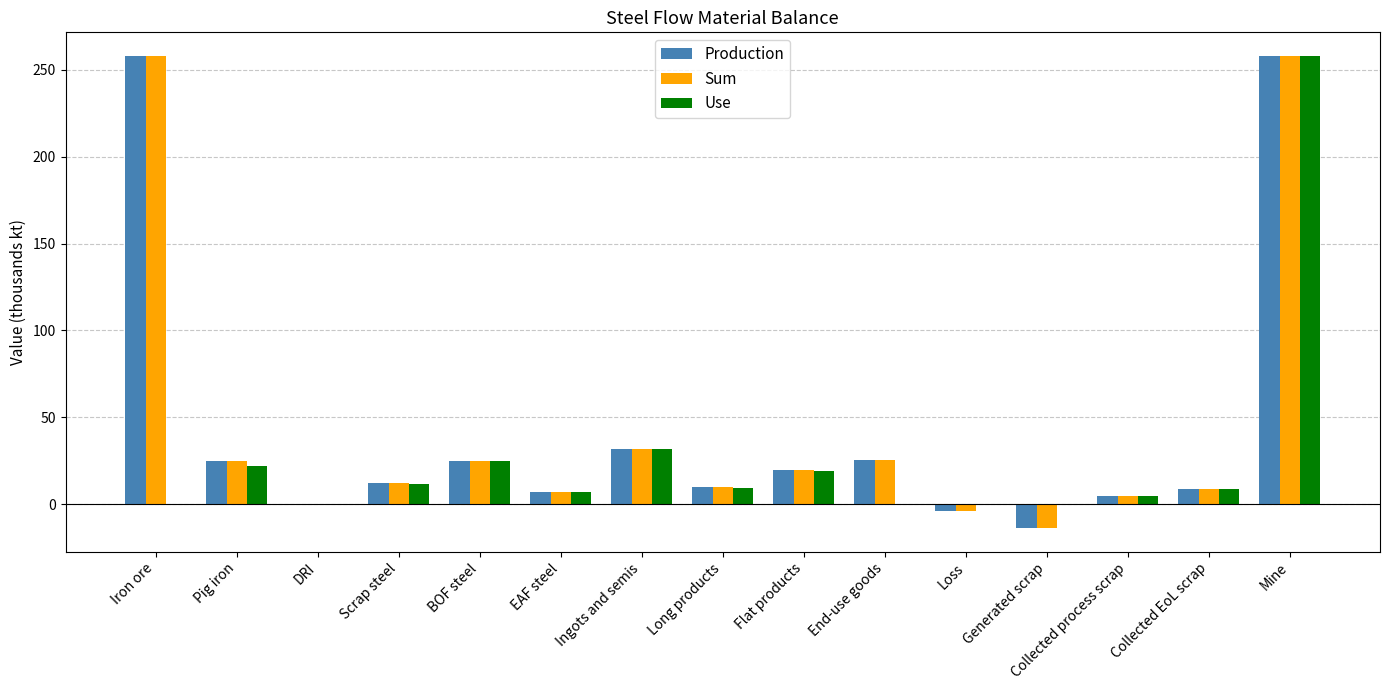

How many distinct data groups are displayed?

3